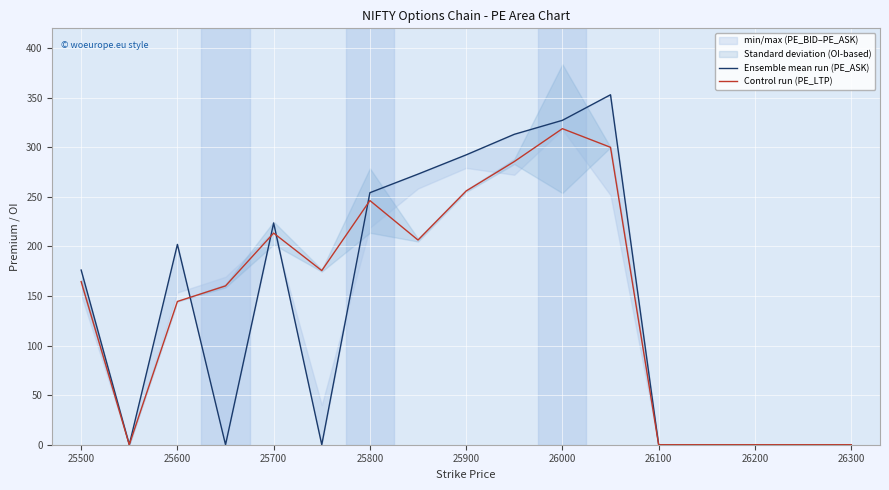

True or false: Control run (PE_LTP) has a value of 246.3 at 25800.

True